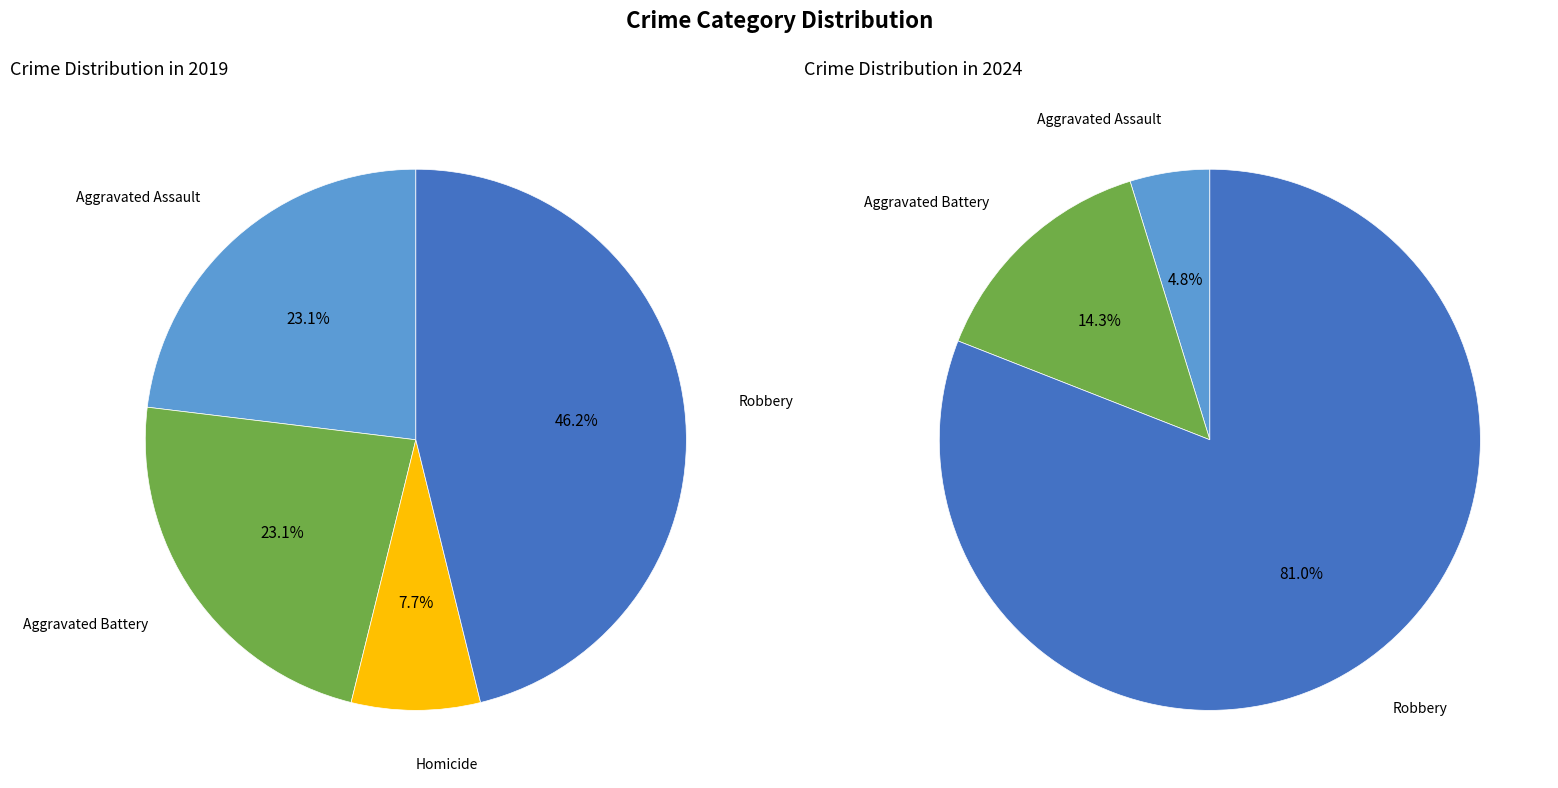

Is the sum of 4 and values_2019 greater than half?

Yes